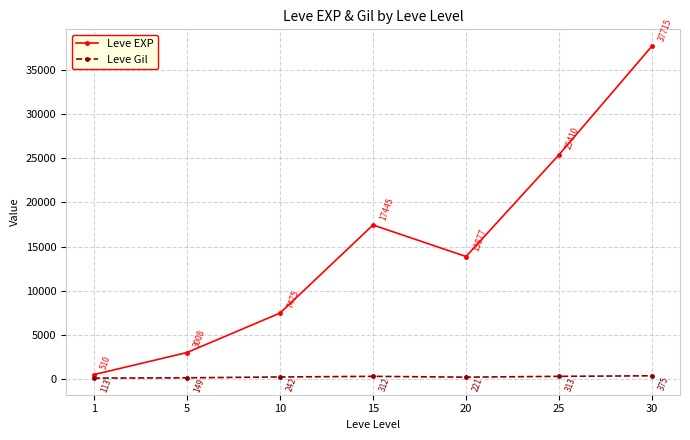

Between 15 and 20, which series saw the biggest shift?

Leve EXP